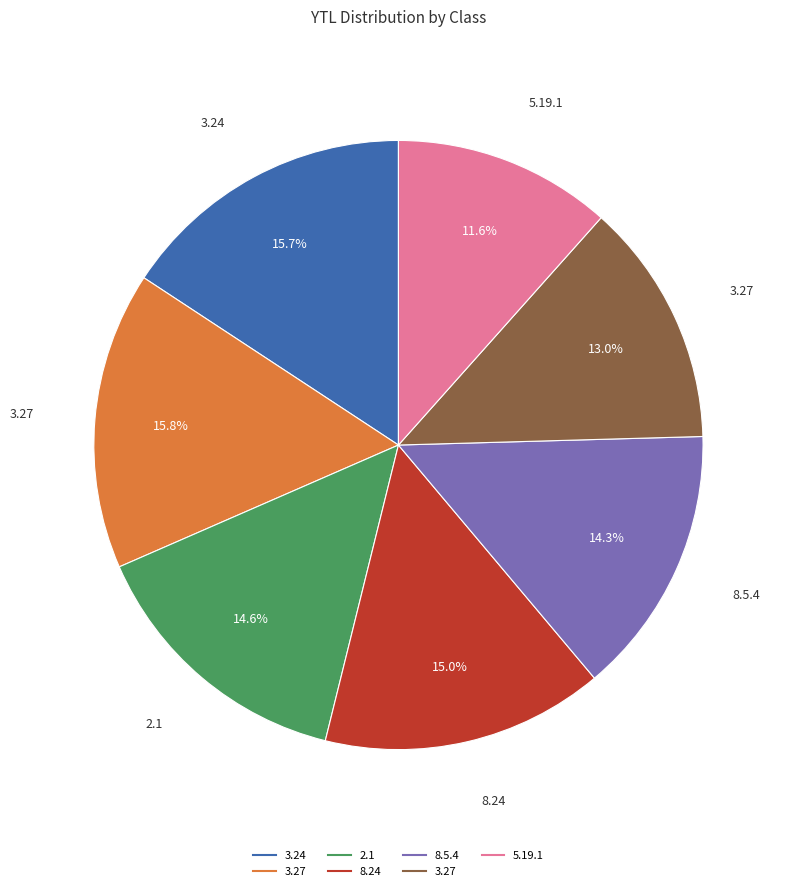

How many slices are in this pie chart?

7